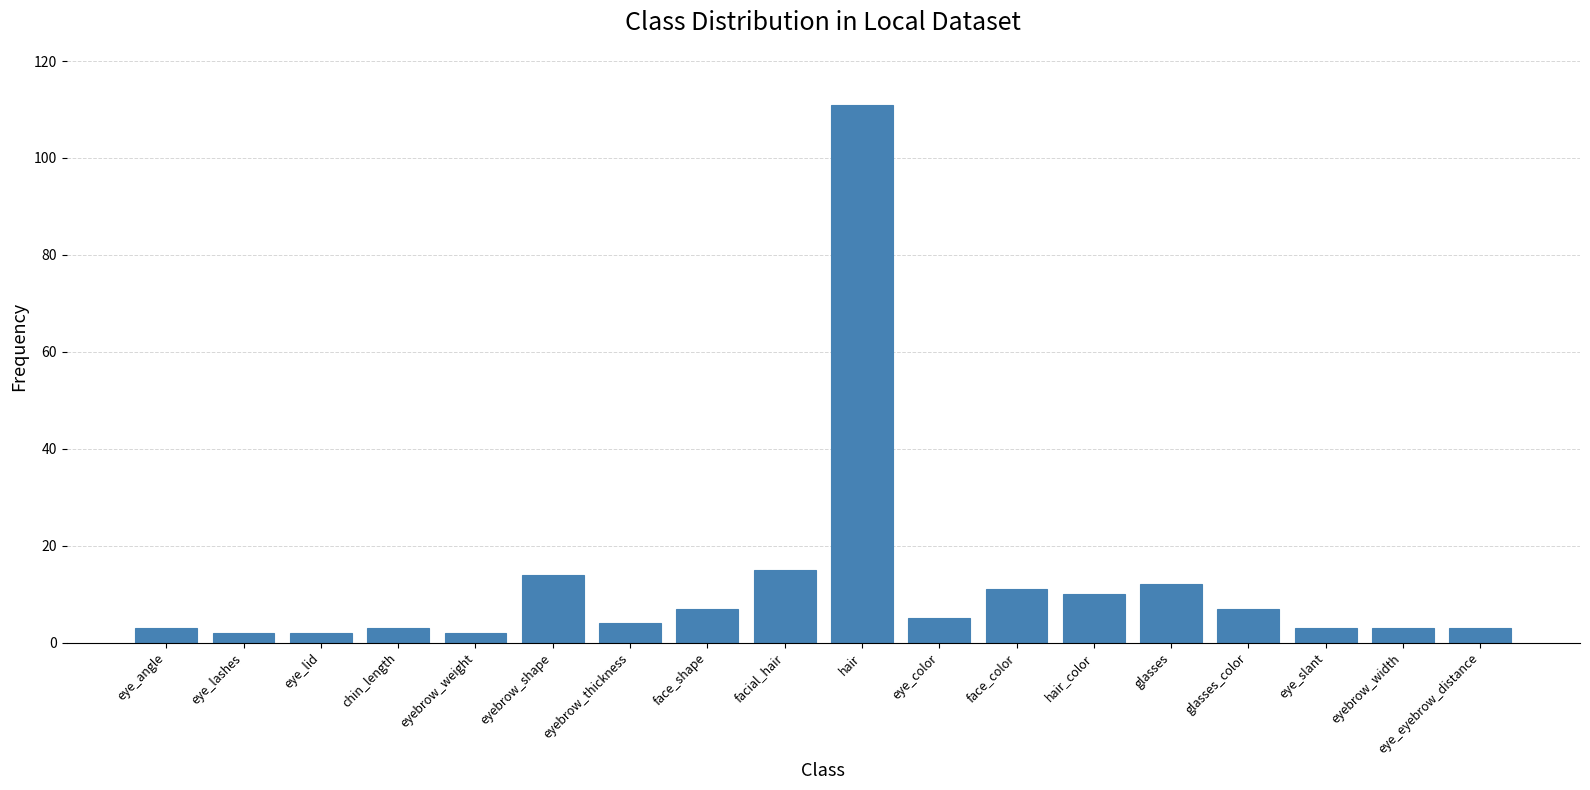

What is the greatest value displayed?

111